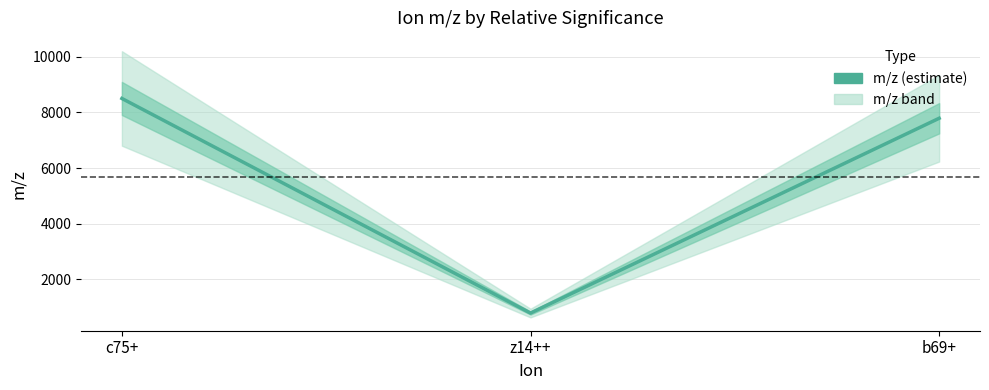

How many distinct data groups are displayed?

1